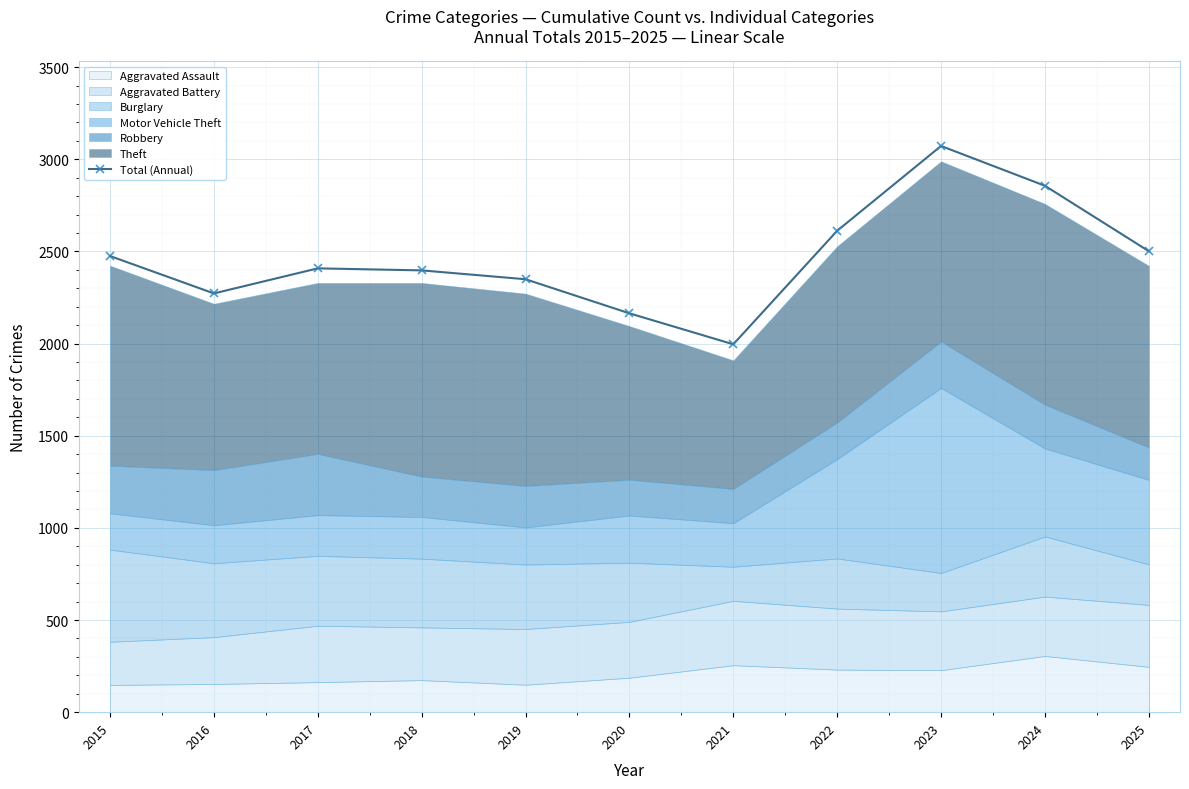

What is the difference between the second highest and minimum values?

860